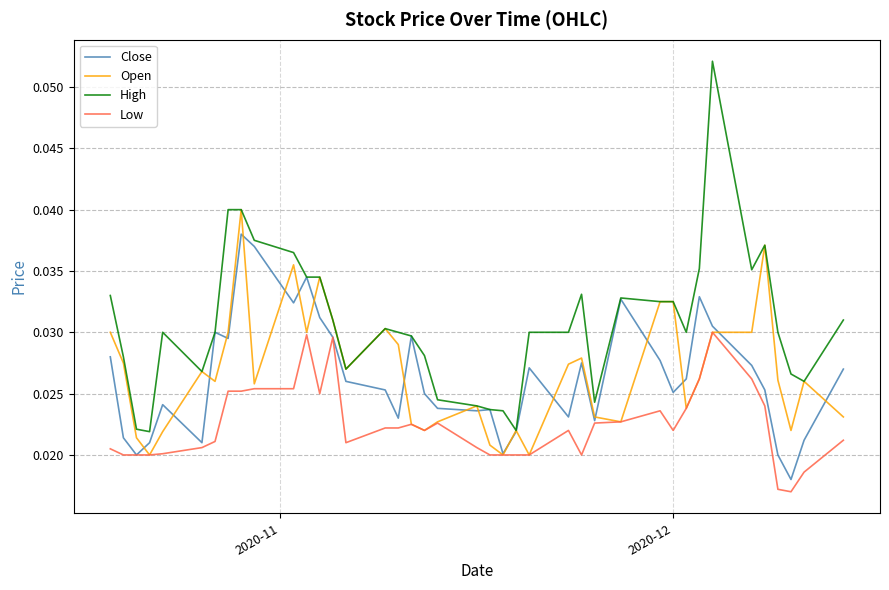

What are all the series names shown in the legend?

Close, Open, High, Low